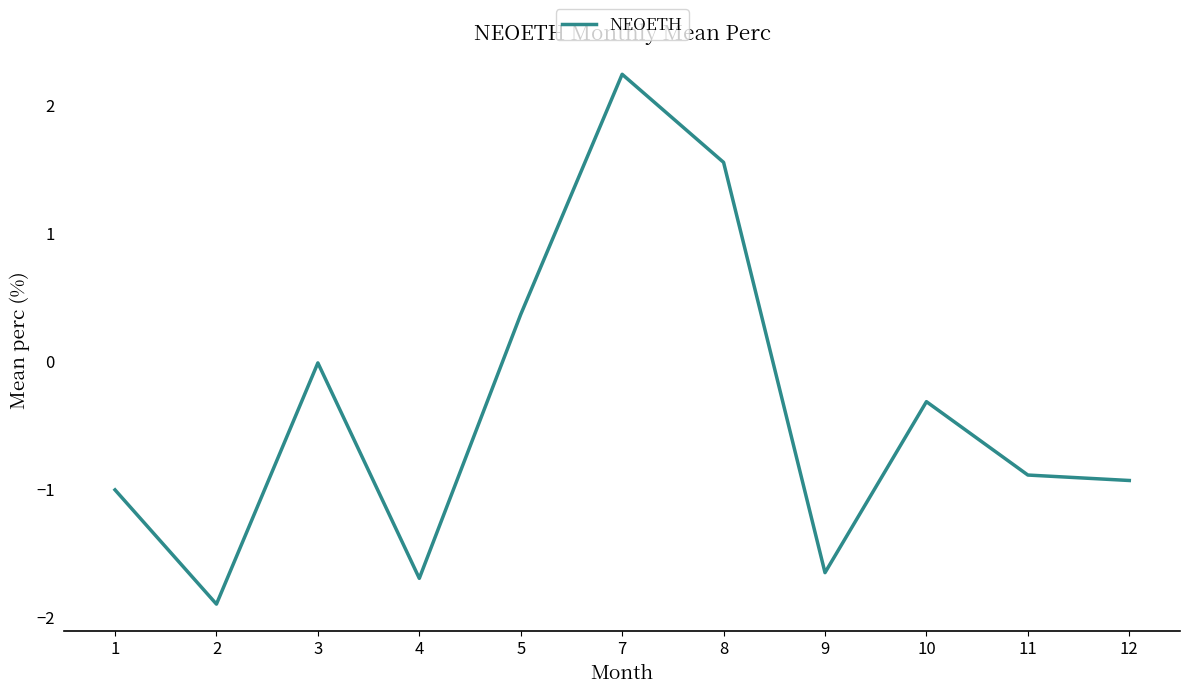

At which category does the chart reach its peak across all series?

7